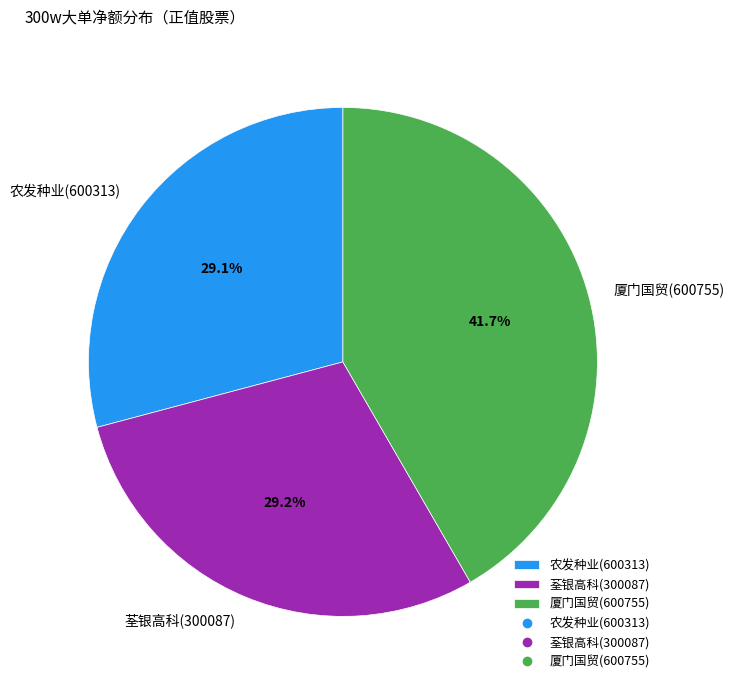

Approximately how many times larger is the value at 厦门国贸(600755) compared to 农发种业(600313)?

1.4